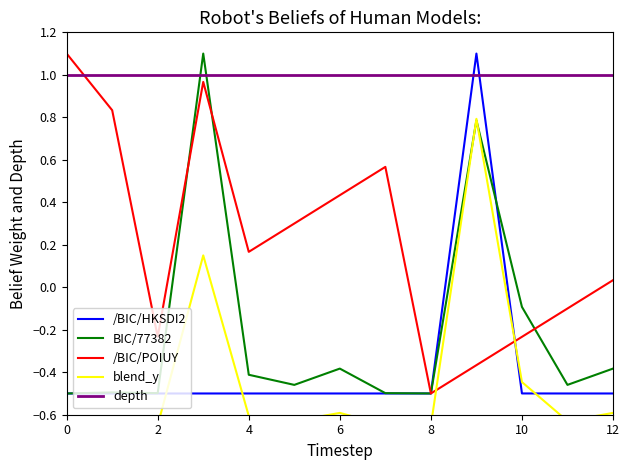

How many lines are shown in the chart?

5